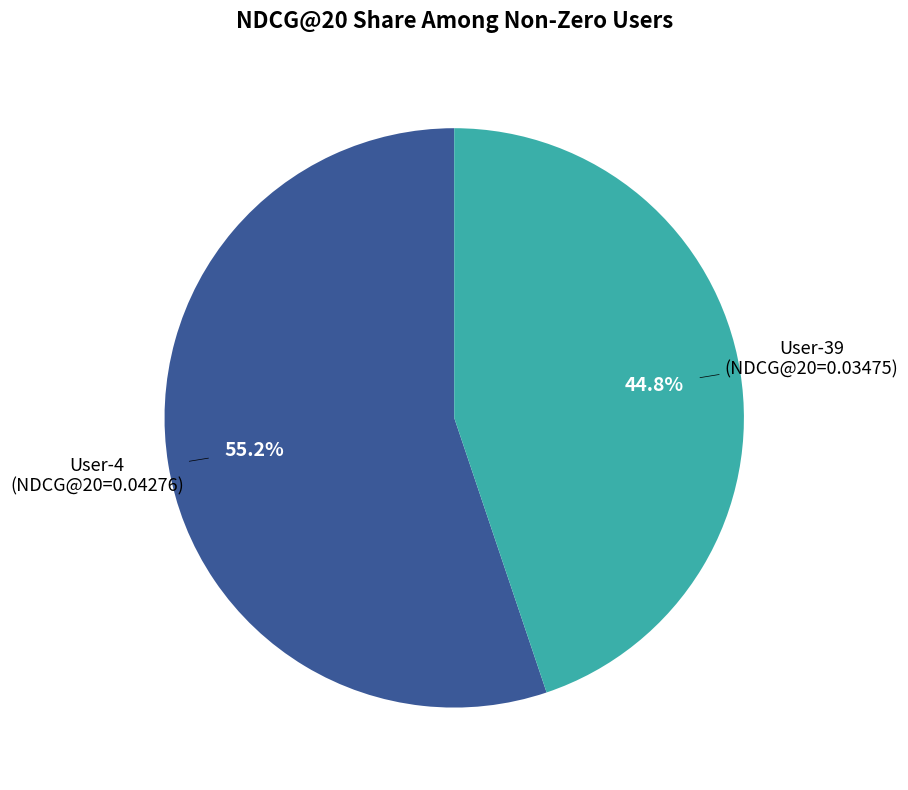

Is there a majority slice in this chart?

Yes